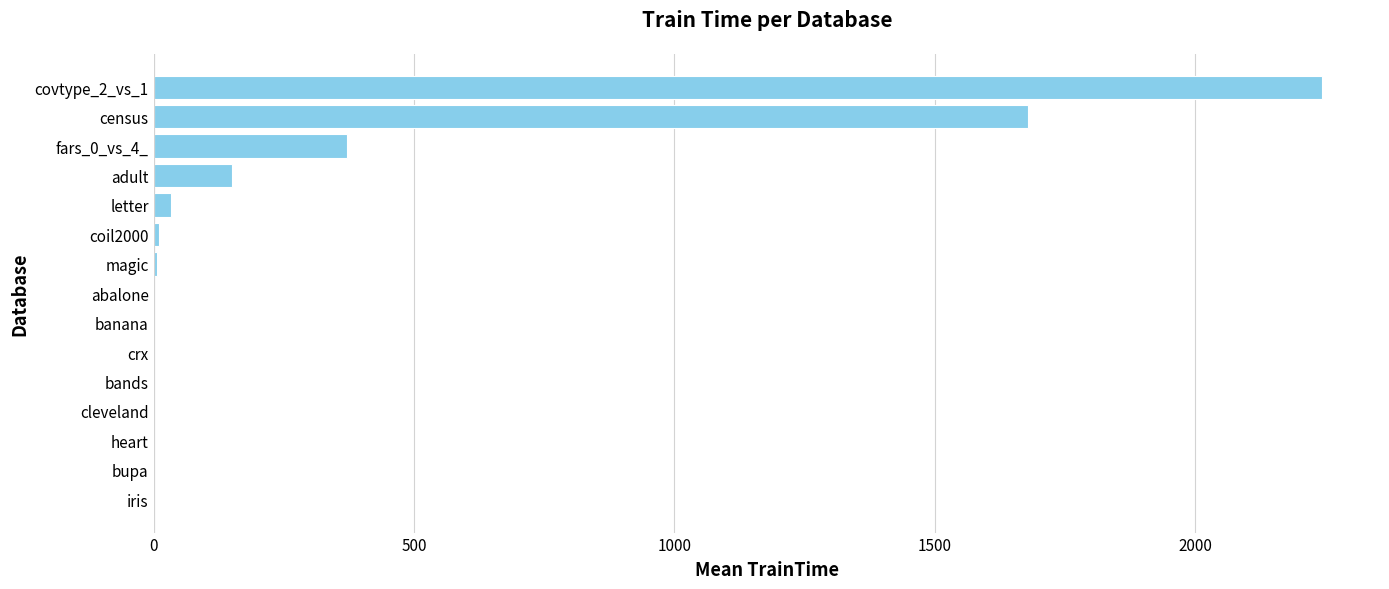

Which category has the highest value across all series?

covtype_2_vs_1